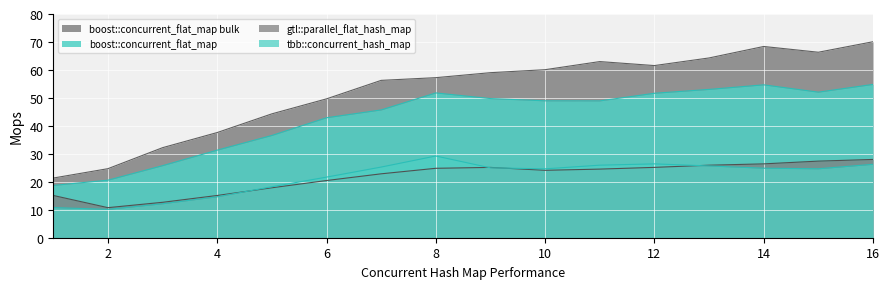

In boost::concurrent_flat_map bulk, how many points are lower than both neighbors (excluding endpoints)?

2